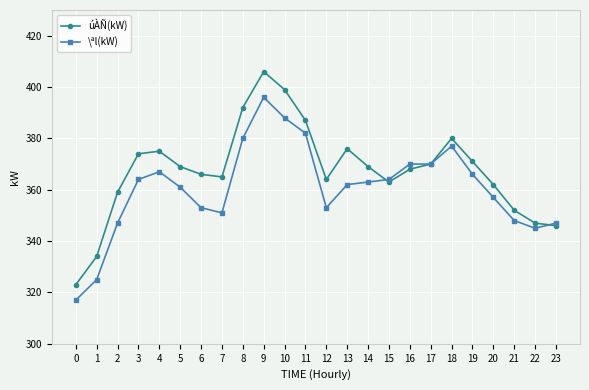

True or false: úÀÑ(kW) has more than 0 points higher than both neighbors.

True